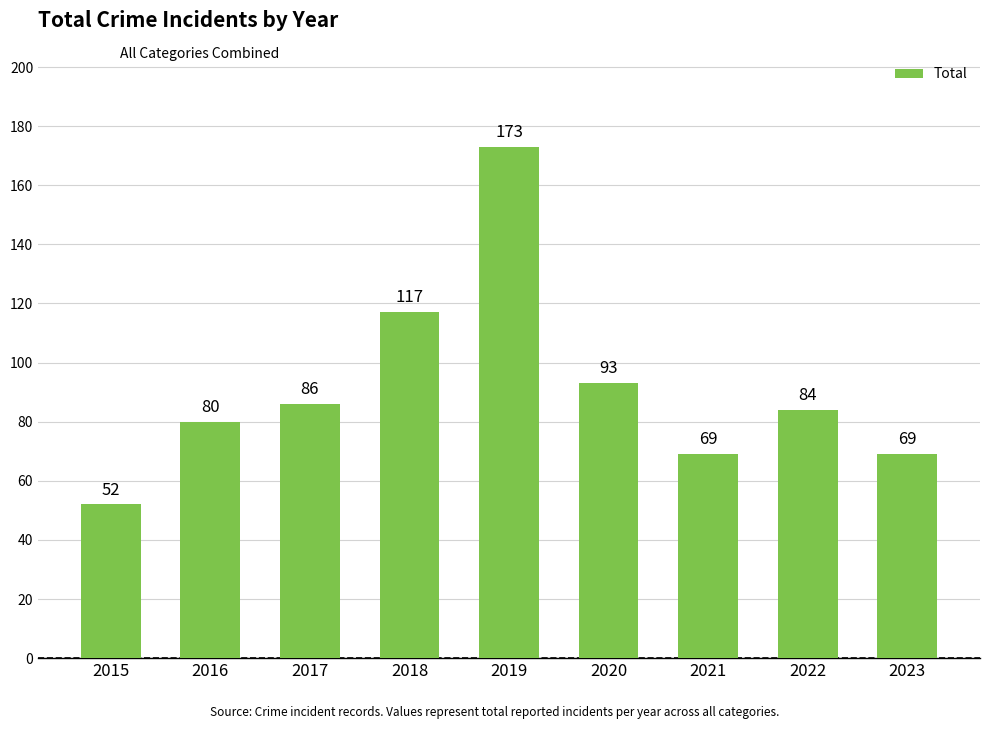

What is the change in value from 2019 to 2020?

-80